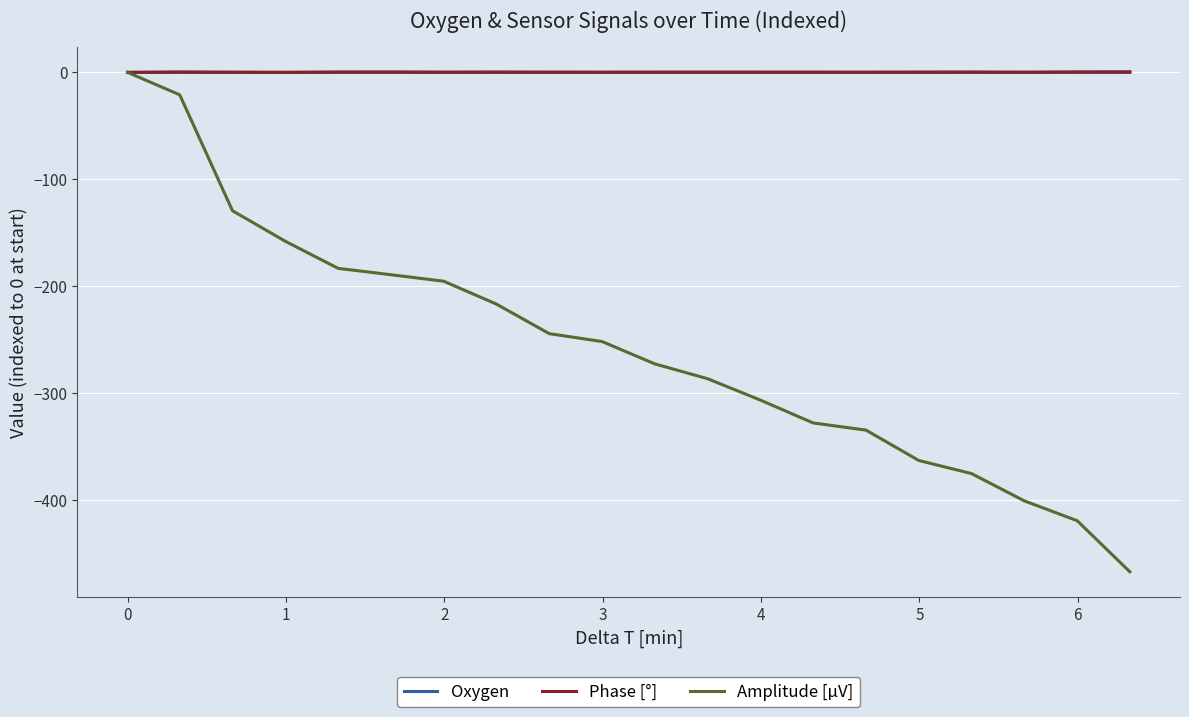

What is the minimum value shown in the chart?

-467.1